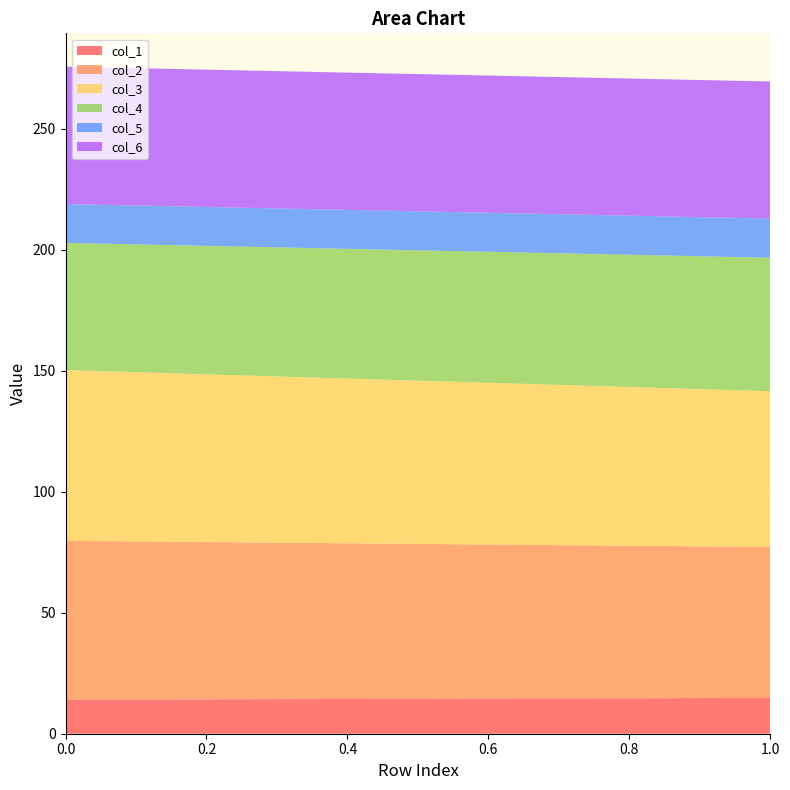

Reading left to right, extract all data points from this chart.

col_1: 0=14.1	1=14.8
col_2: 0=65.7	1=62.4
col_3: 0=70.6	1=64.4
col_4: 0=52.6	1=55.2
col_5: 0=16.1	1=16.2
col_6: 0=56.8	1=56.7